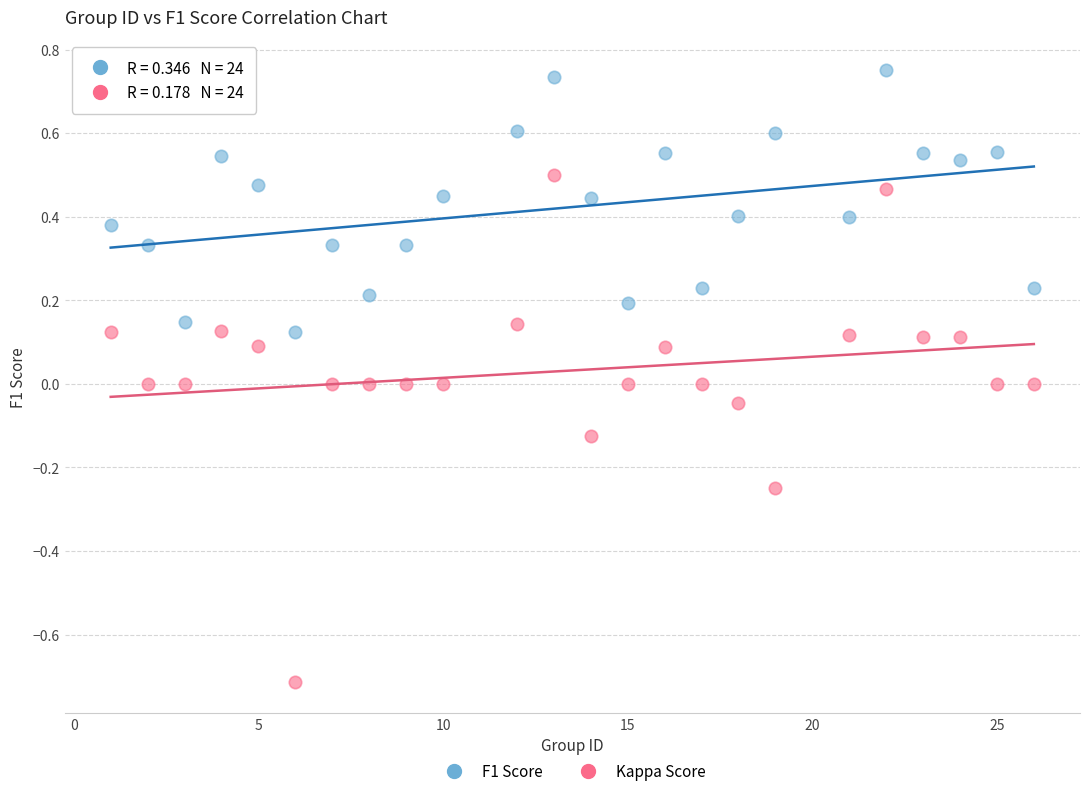

Across all data points, what is the range of Y values (max minus min)?

1.5